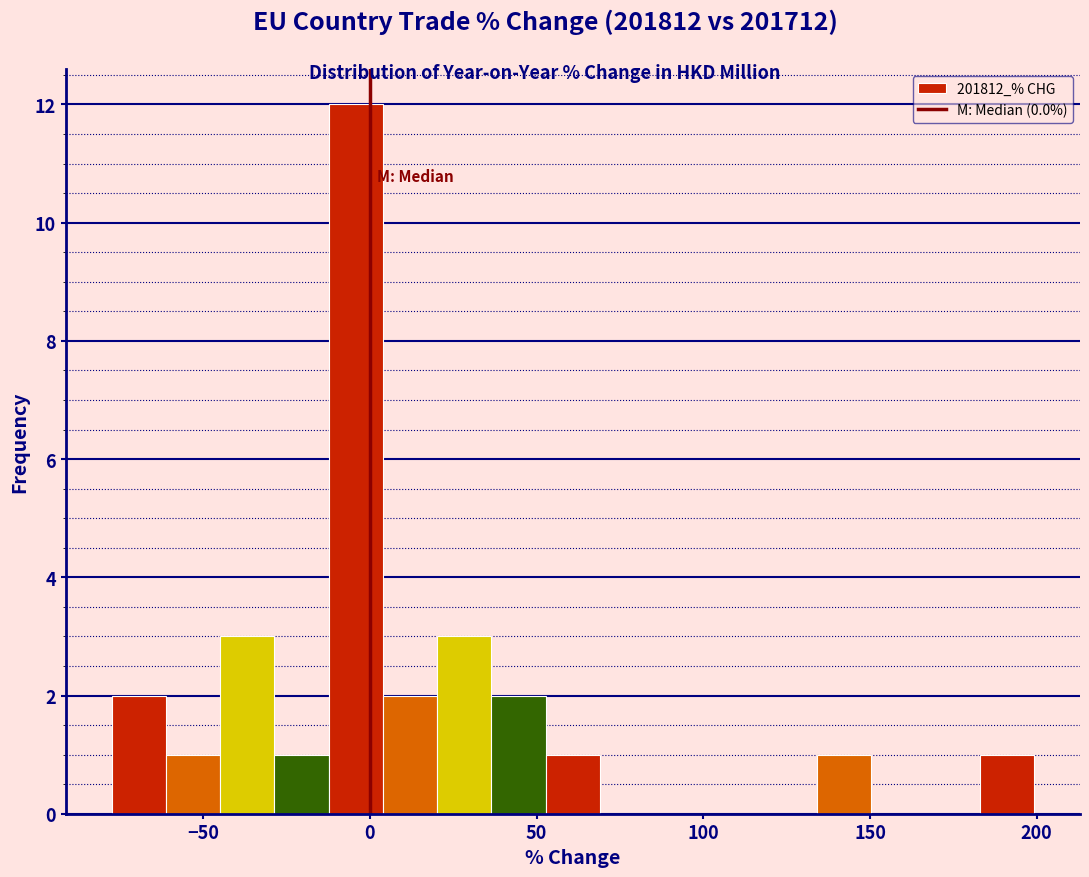

Around what value on the x-axis is the tallest bar? Give the approximate position of its centre, as read against the axis.

-5